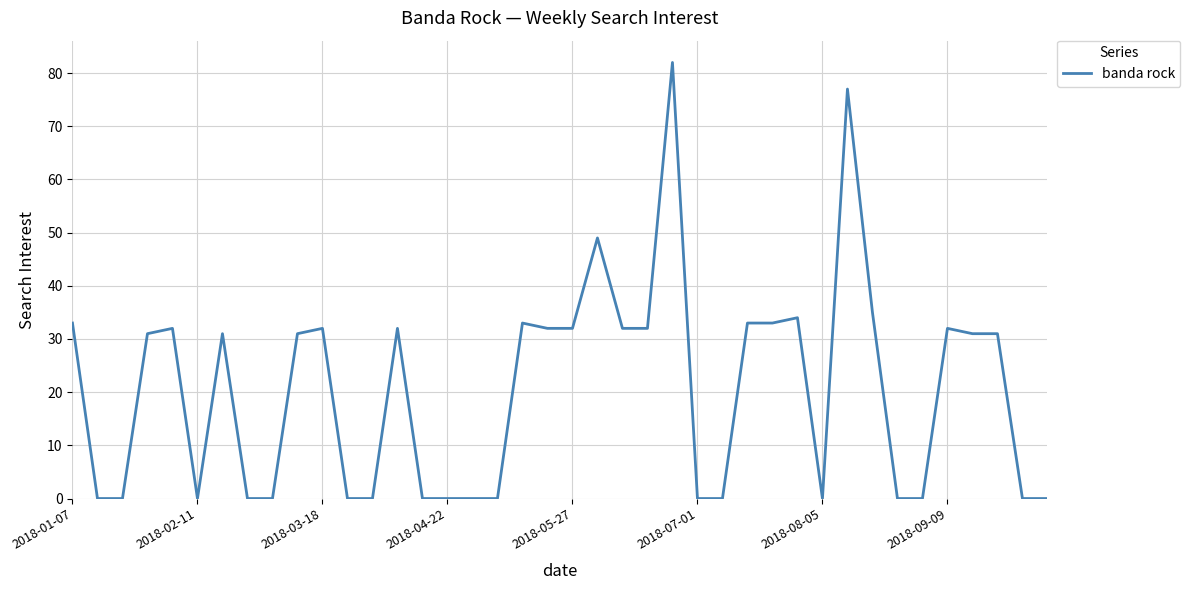

Reading left to right, list all the values displayed in this chart.

33	0	0	31	32	0	31	0	0	31	32	0	0	32	0	0	0	0	33	32	32	49	32	32	82	0	0	33	33	34	0	77	35	0	0	32	31	31	0	0